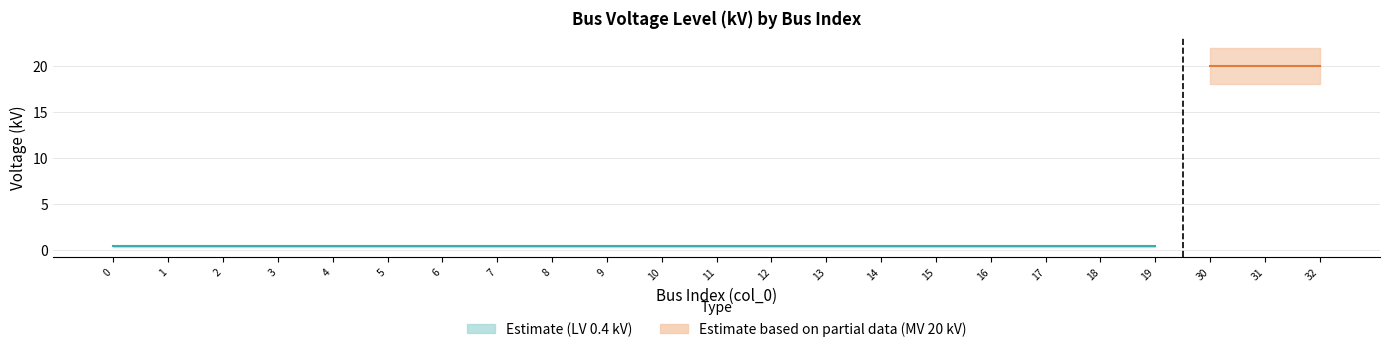

What is the difference between the second highest and minimum values in the vn_kv_high series?

21.6